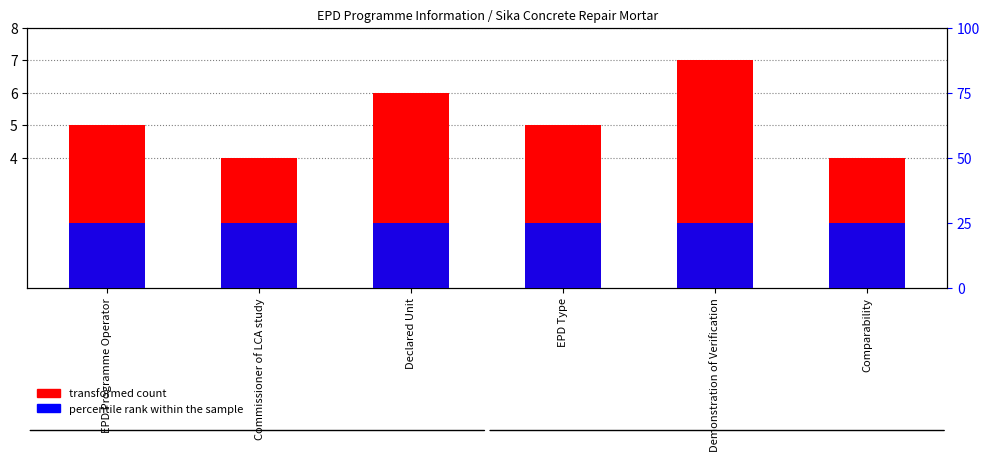

How many categories are shown in the chart?

6